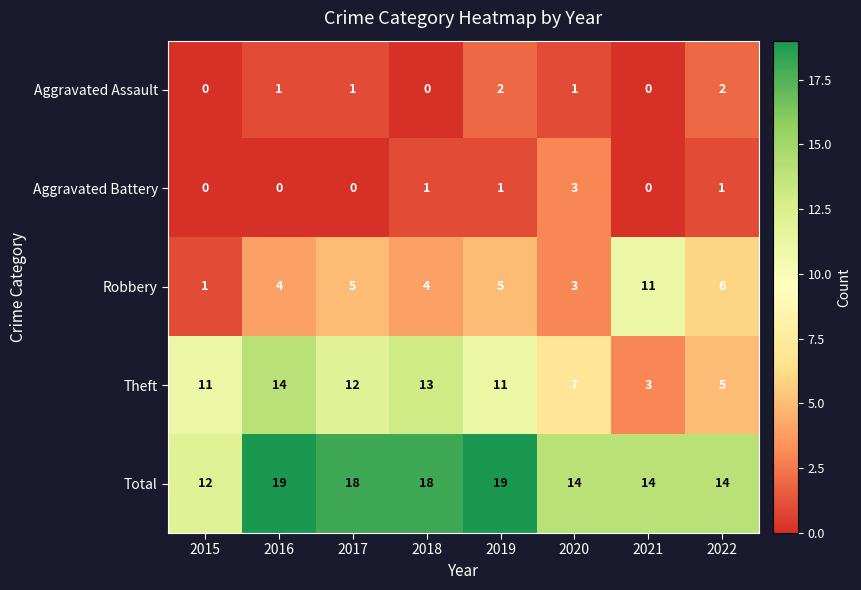

Which series has the largest total across all categories?

Total